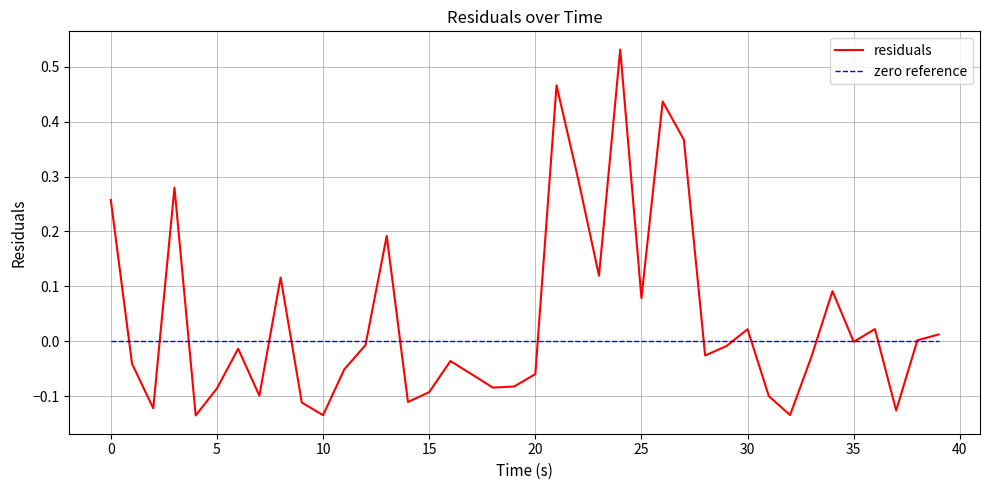

Is this an area chart (filled region under the line)?

No